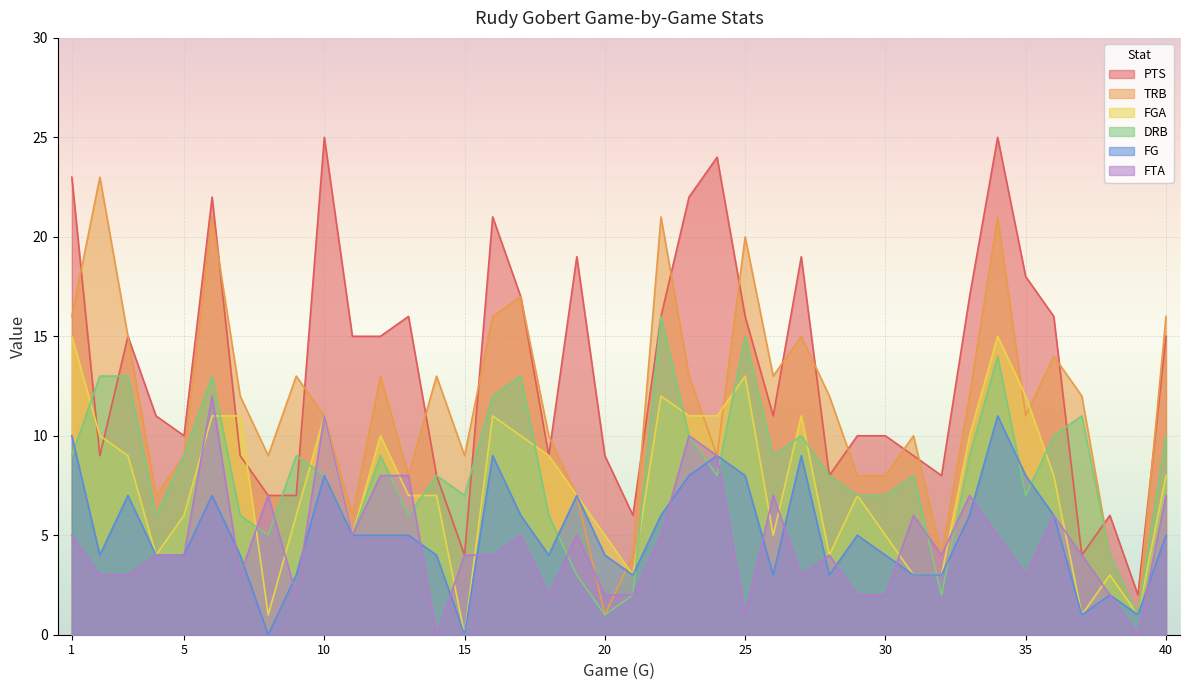

How many positive values does the FTA series have?

38